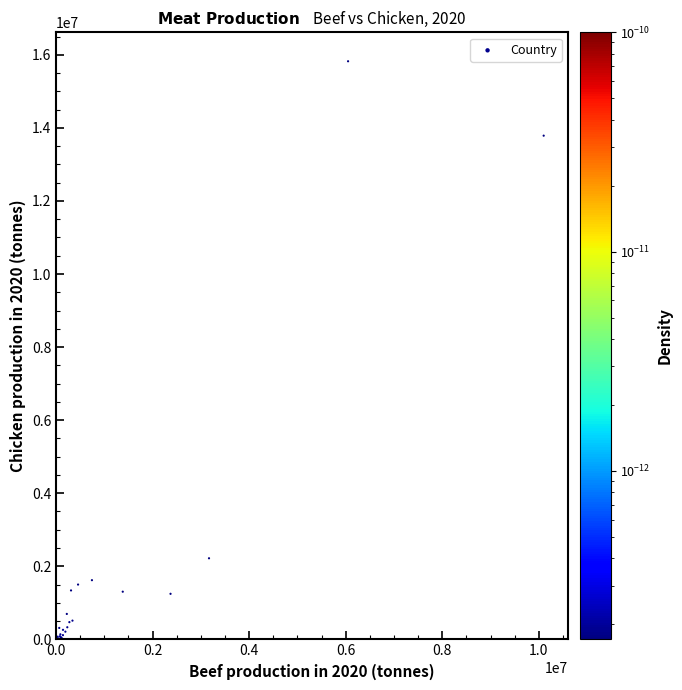

What Y value in the scatter plot is closest to 7911856?

2219238